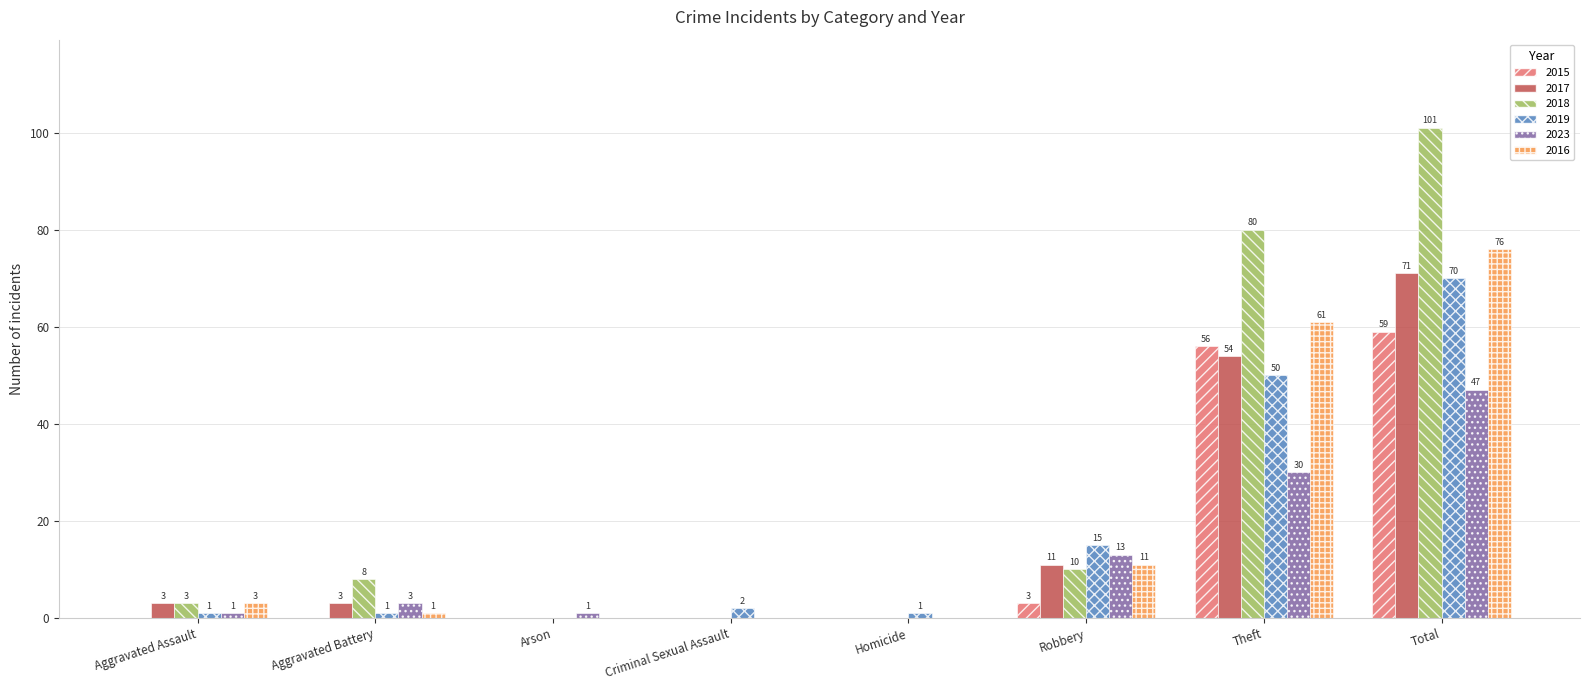

What is the sum of all 2016 values?

152